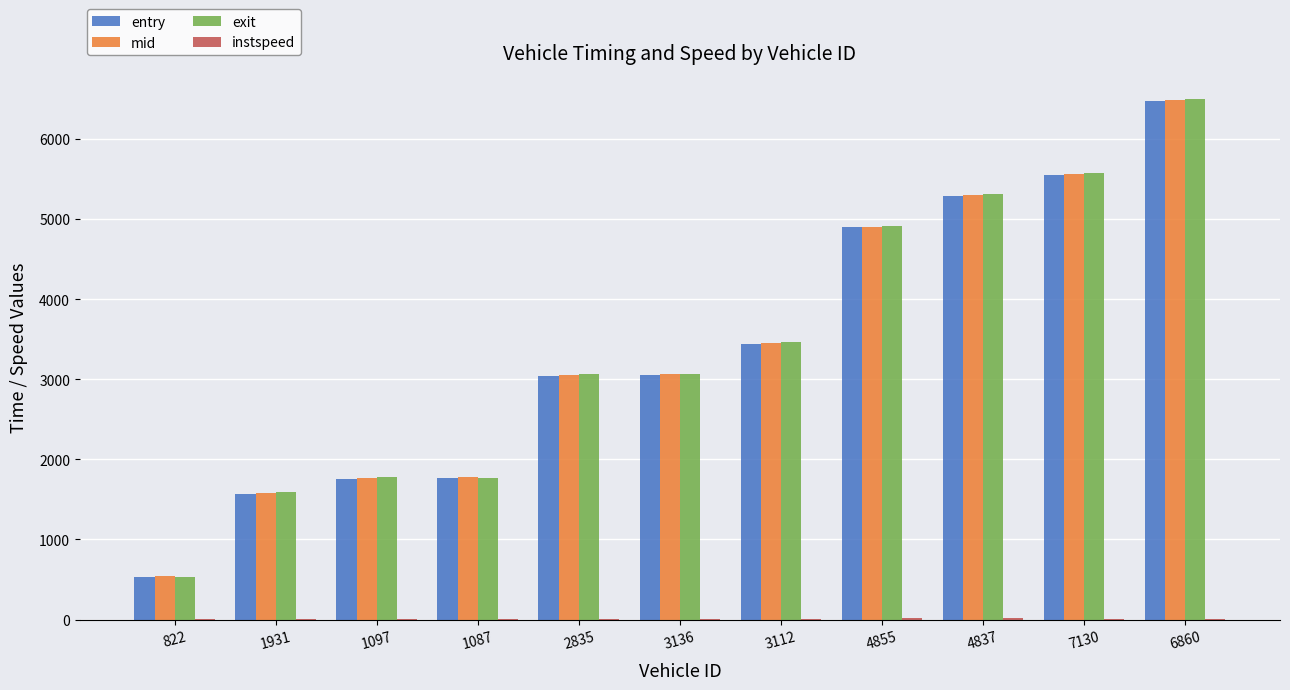

Which label corresponds to the largest value in the chart?

6860